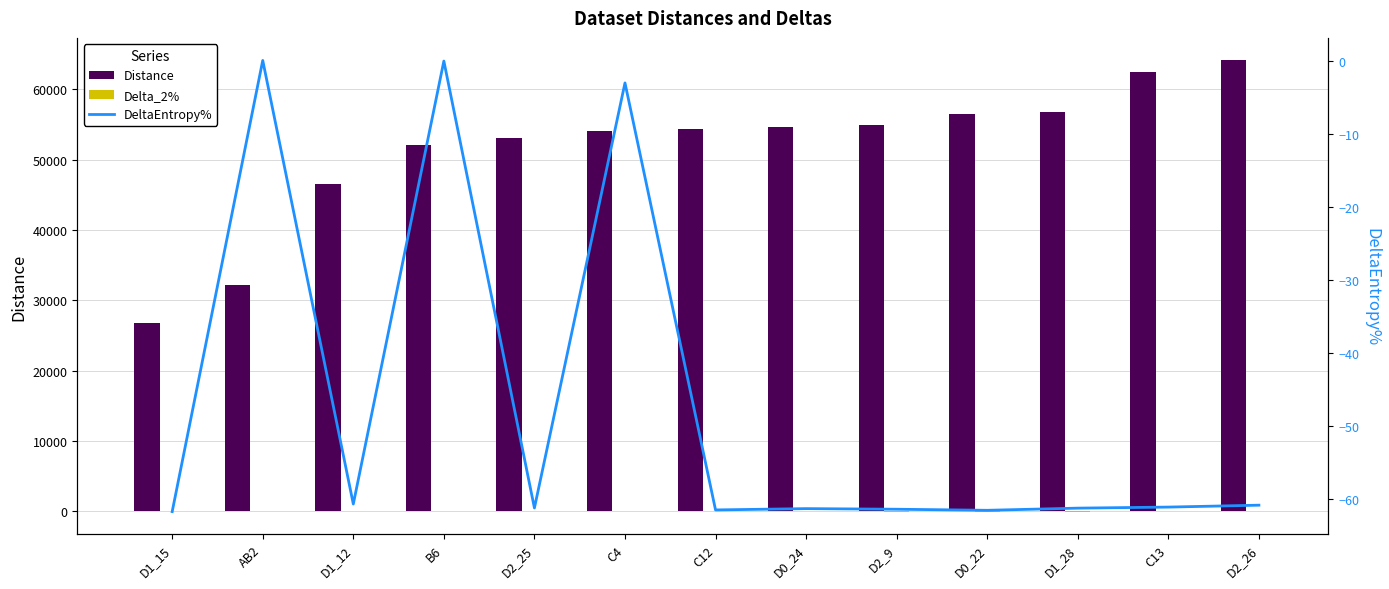

Does the chart contain any negative values?

Yes